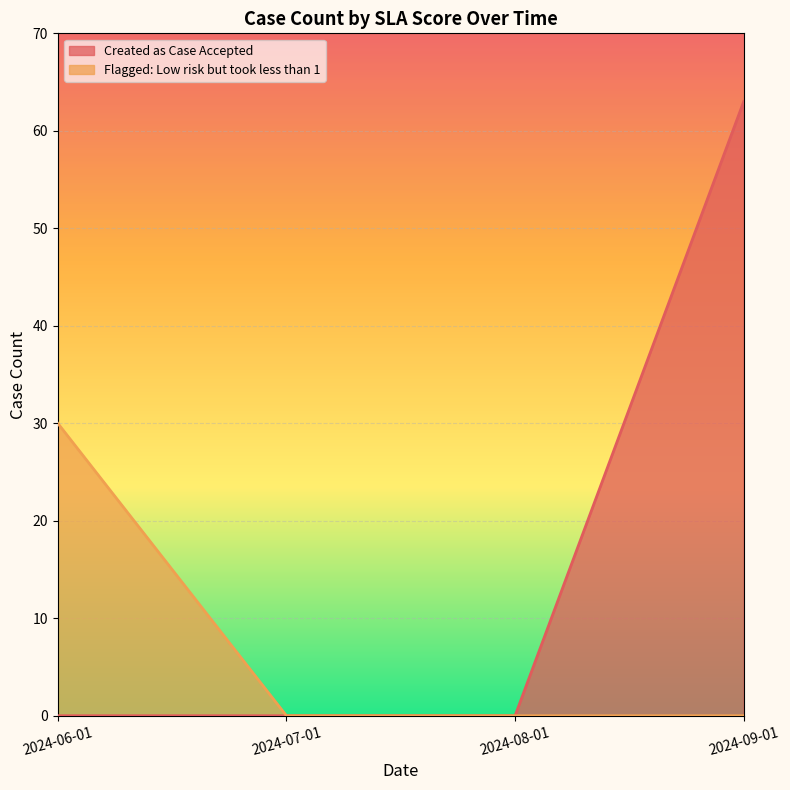

What is the label of the 4th point from the right?

2024-06-01